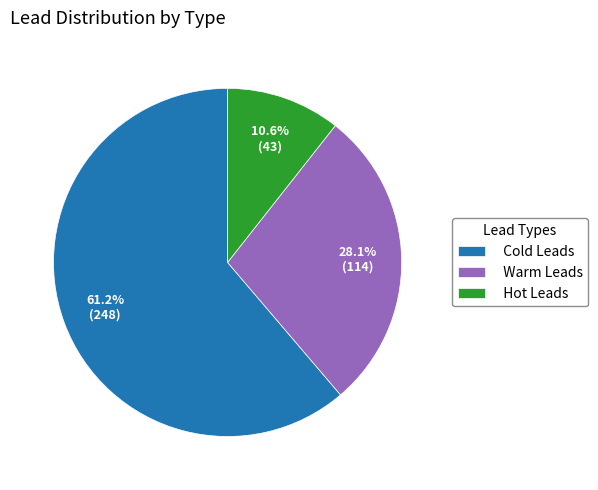

What is the largest slice in the pie chart?

Cold Leads